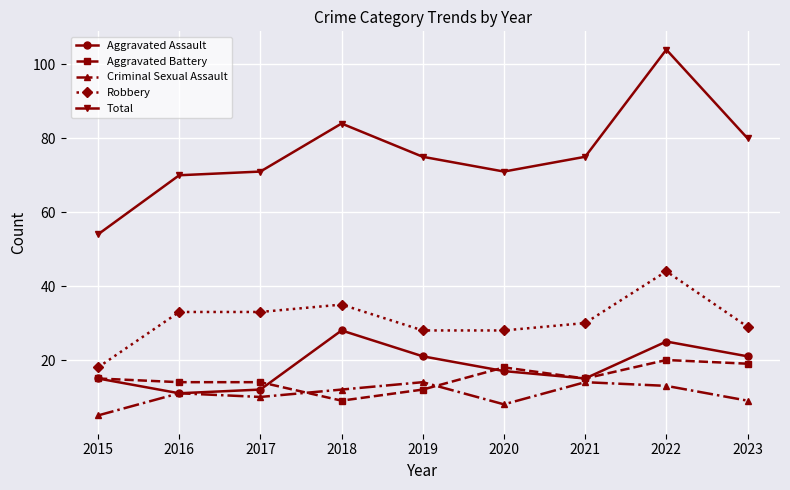

Does the chart display data point markers on the line(s)?

Yes